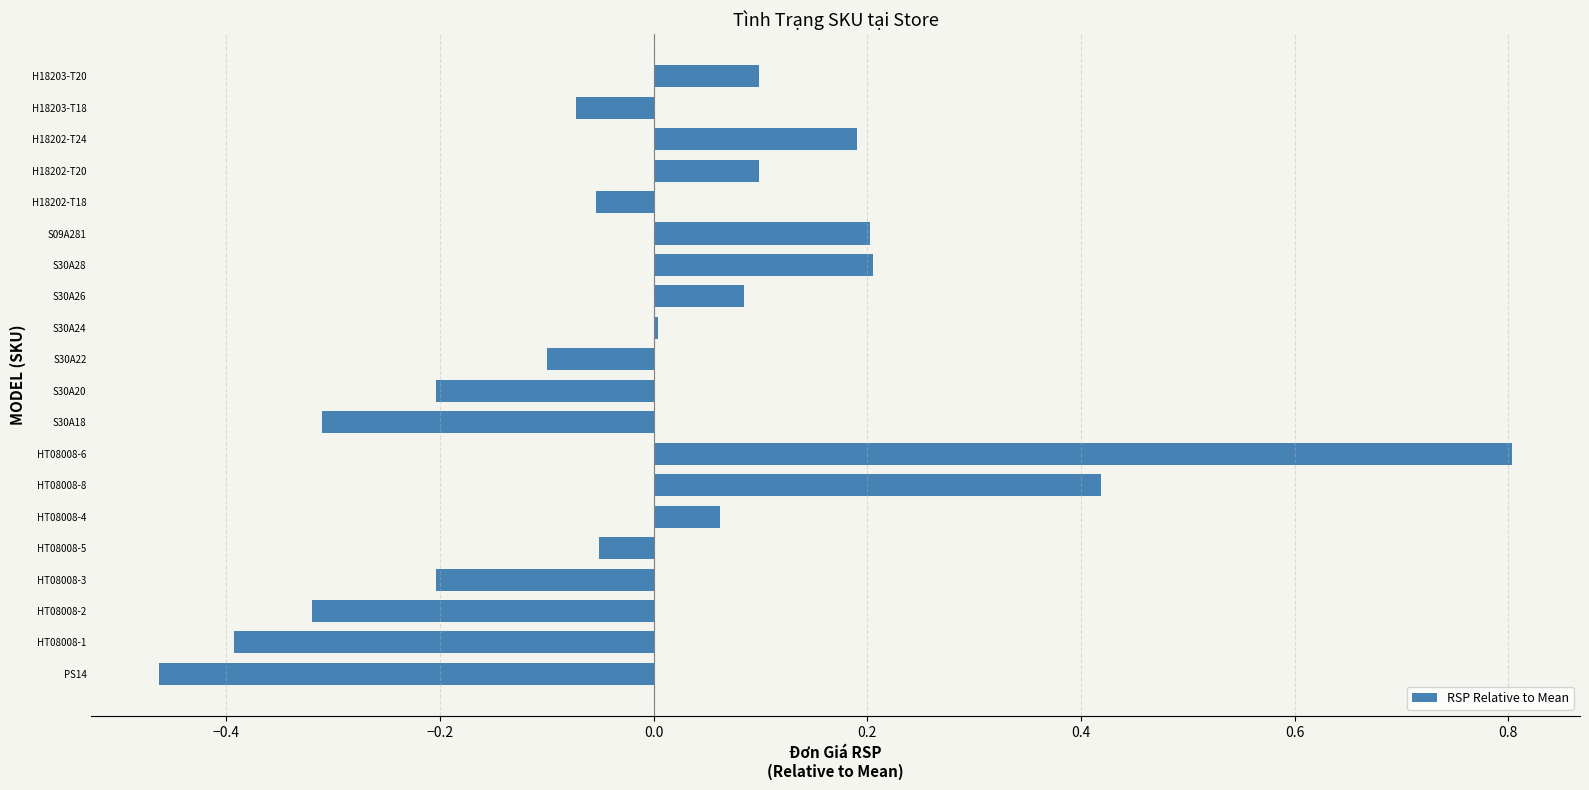

The value at H18202-T24 is 0.2. True or false?

True